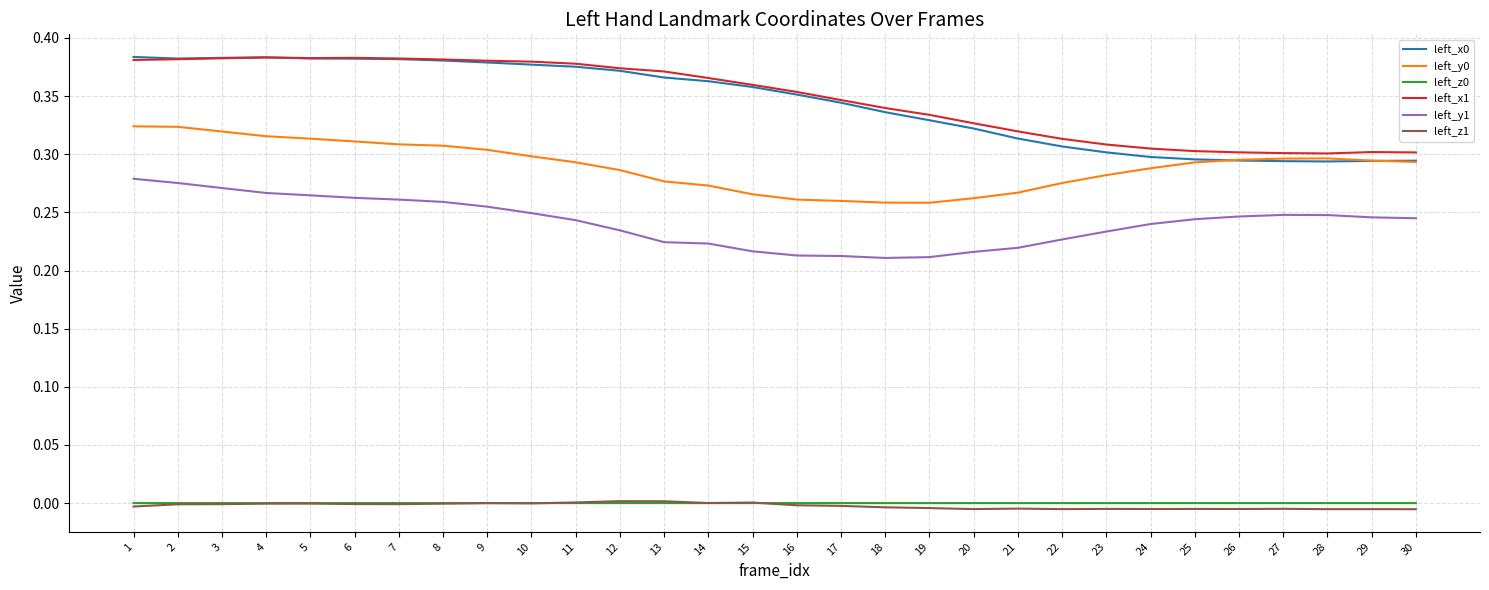

Is the value of left_z1 at 24 greater than the value of left_z0 at 9?

No